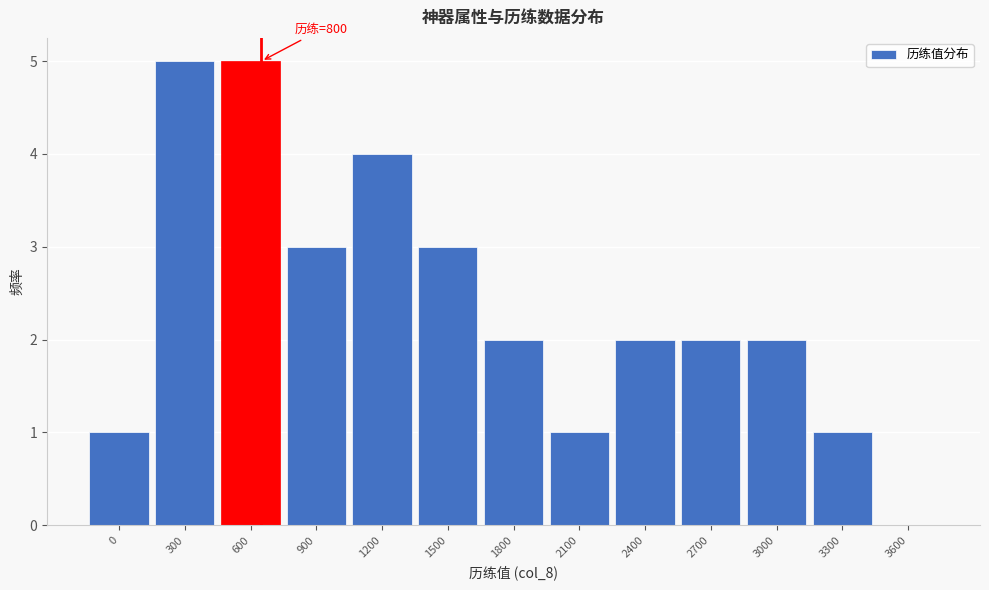

Reading right to left, transcribe all the data shown in this chart.

3600=0	3300=1	3000=2	2700=2	2400=2	2100=1	1800=2	1500=3	1200=4	900=3	600=5	300=5	0=1